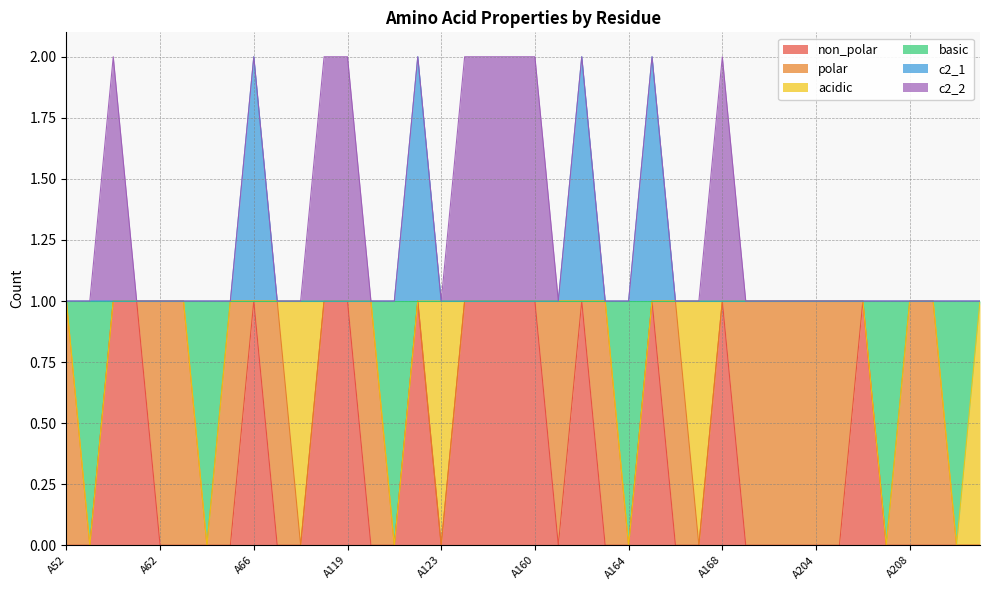

Rank the series at A122 from lowest to highest value.

non_polar, basic, c2_1